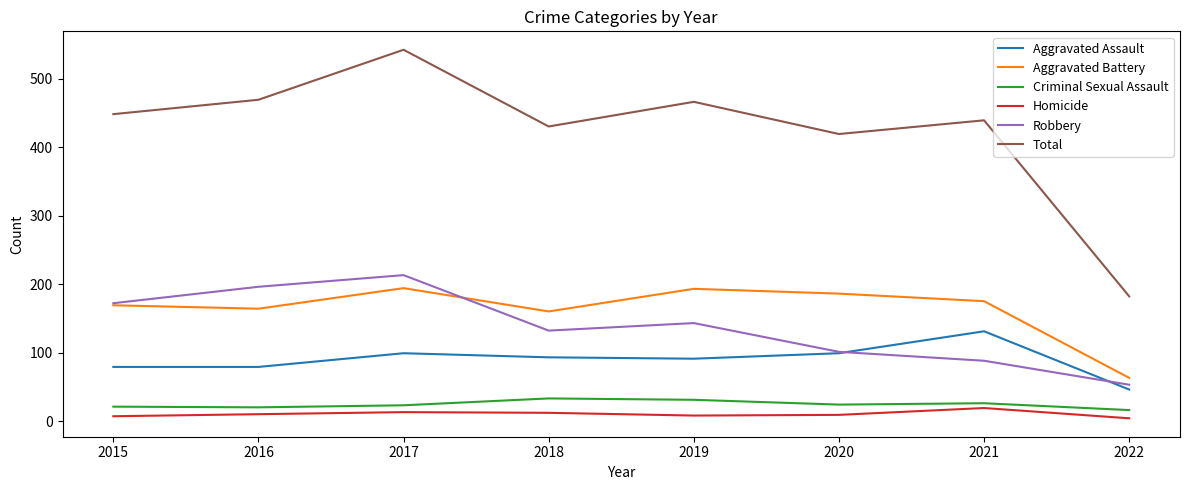

The Aggravated Battery series shows 160 at 2018. True or false?

True